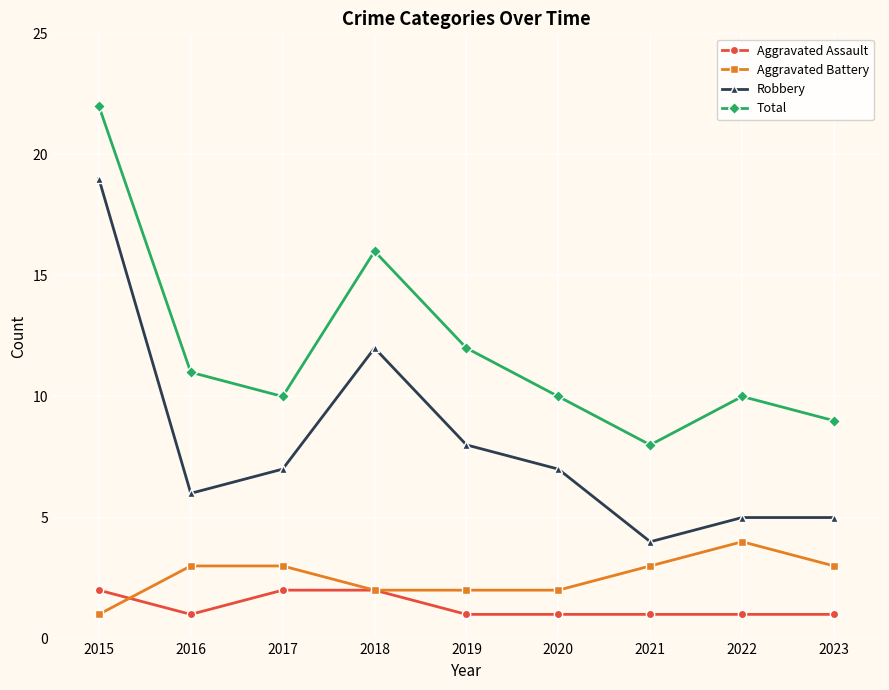

True or false: Aggravated Battery and Total cross at least once.

False